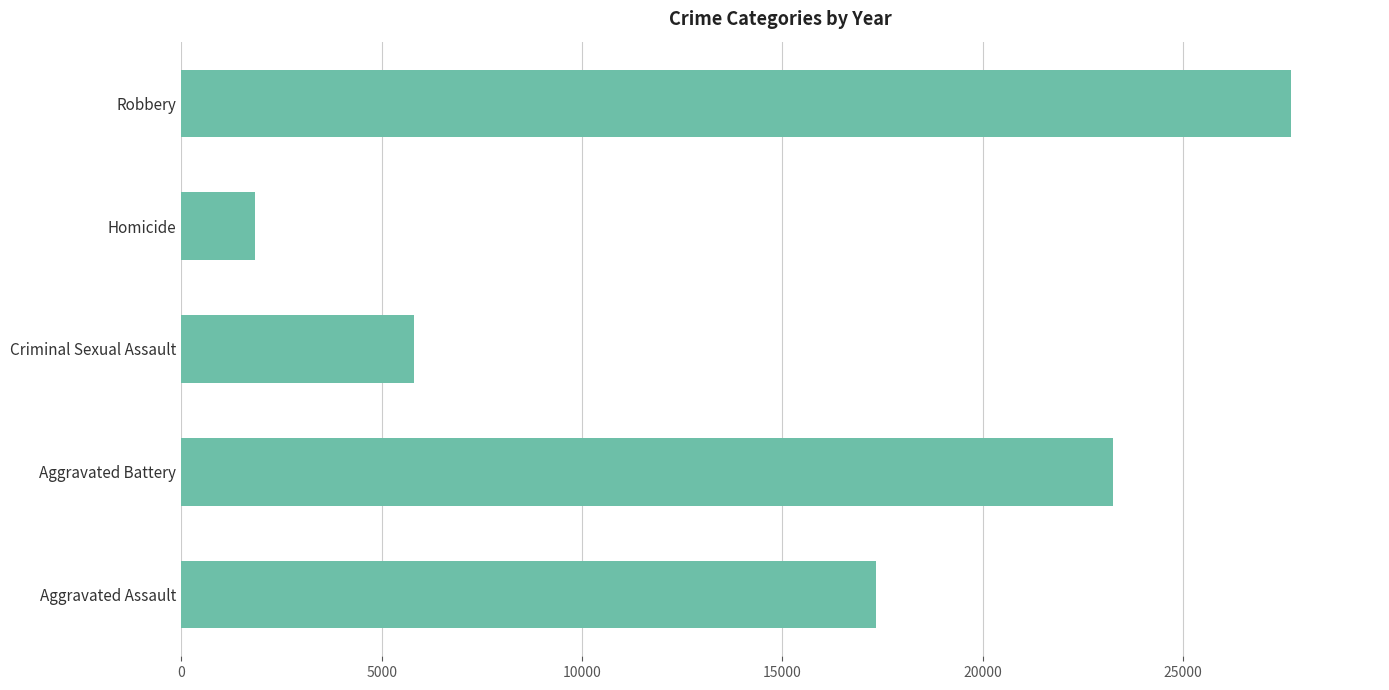

What is the greatest value displayed?

27692